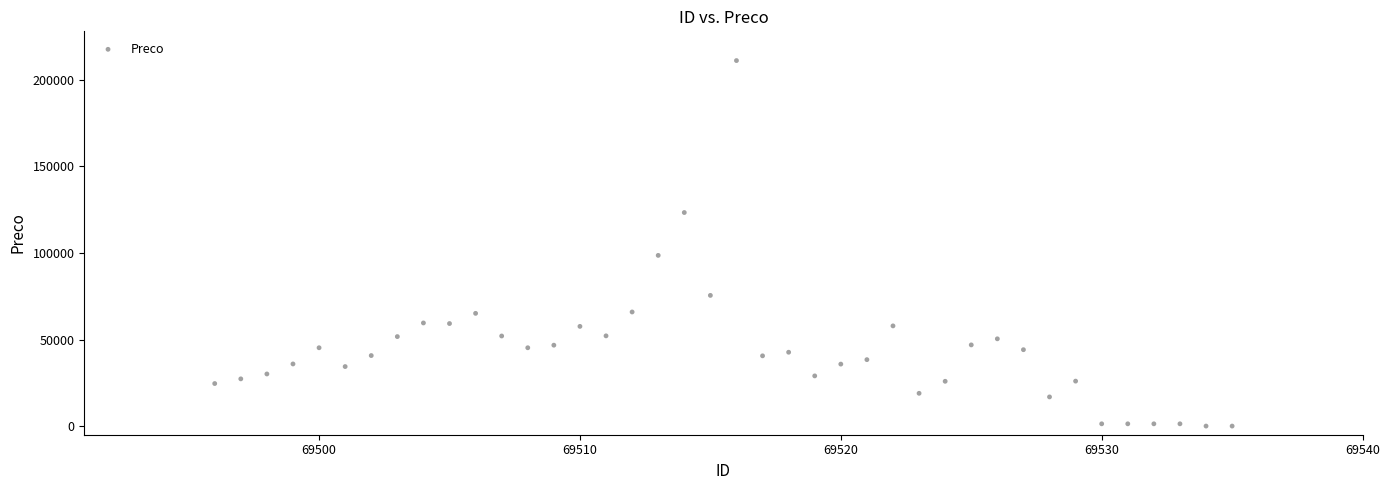

What Y value in the scatter plot is closest to 105585?

98613.0